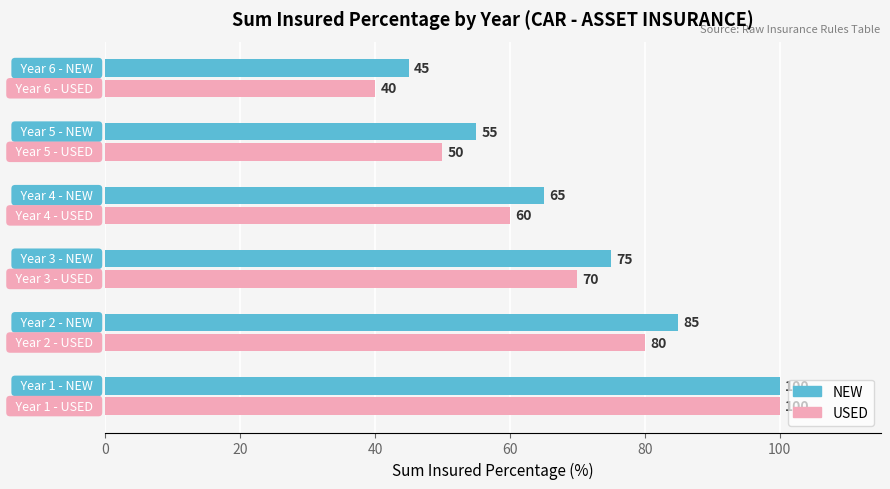

How many USED values are between 50 and 80?

4